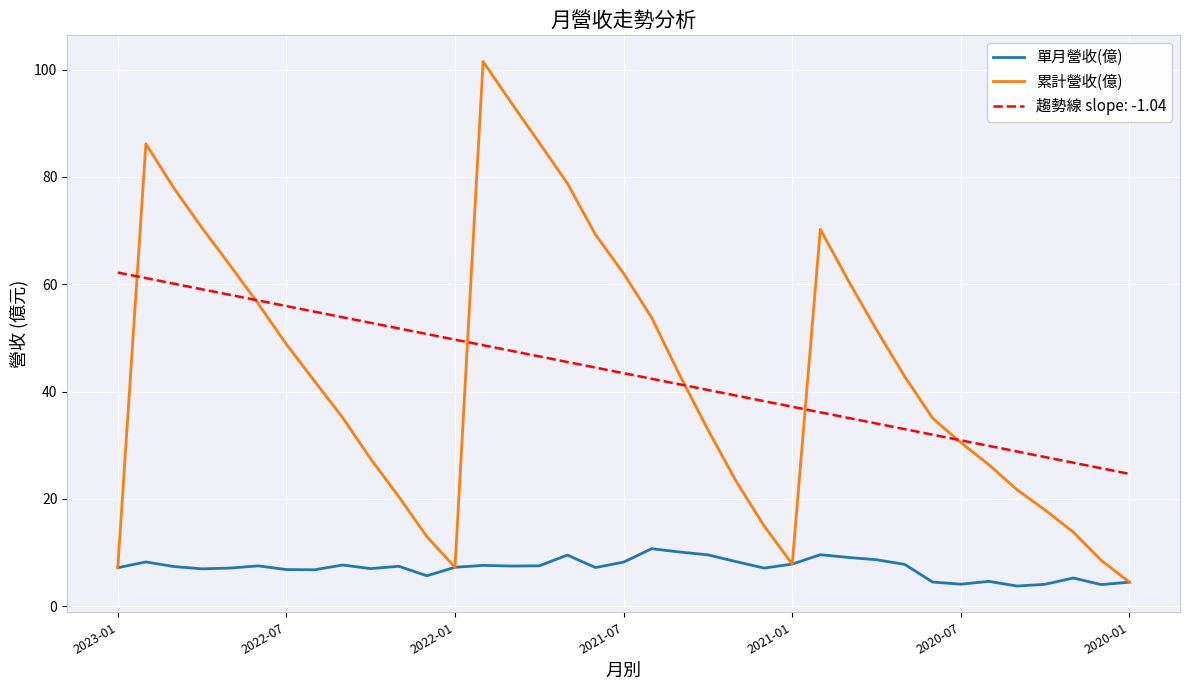

Does the chart display data point markers on the line(s)?

No